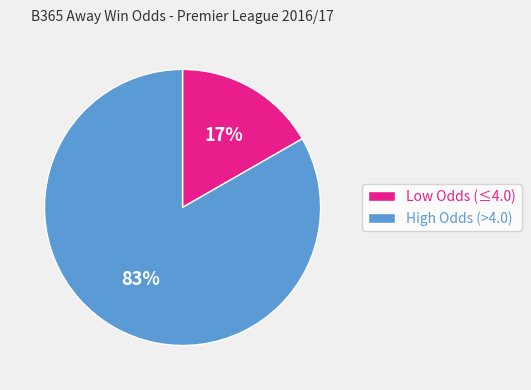

Is there a majority slice in this chart?

Yes